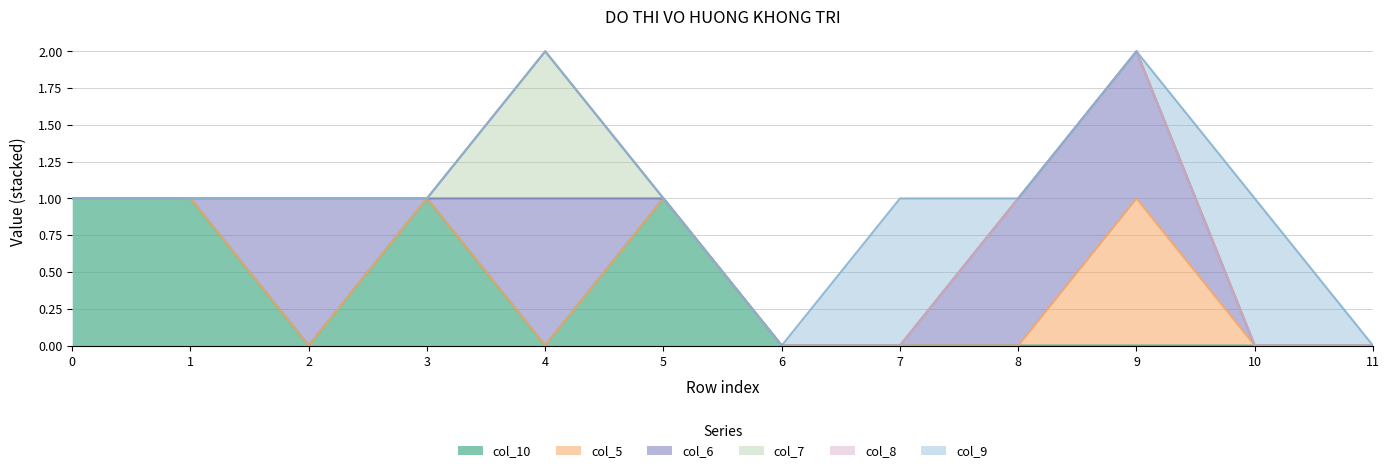

At 10, list the series in order from smallest to largest.

col_10, col_5, col_6, col_7, col_8, col_9